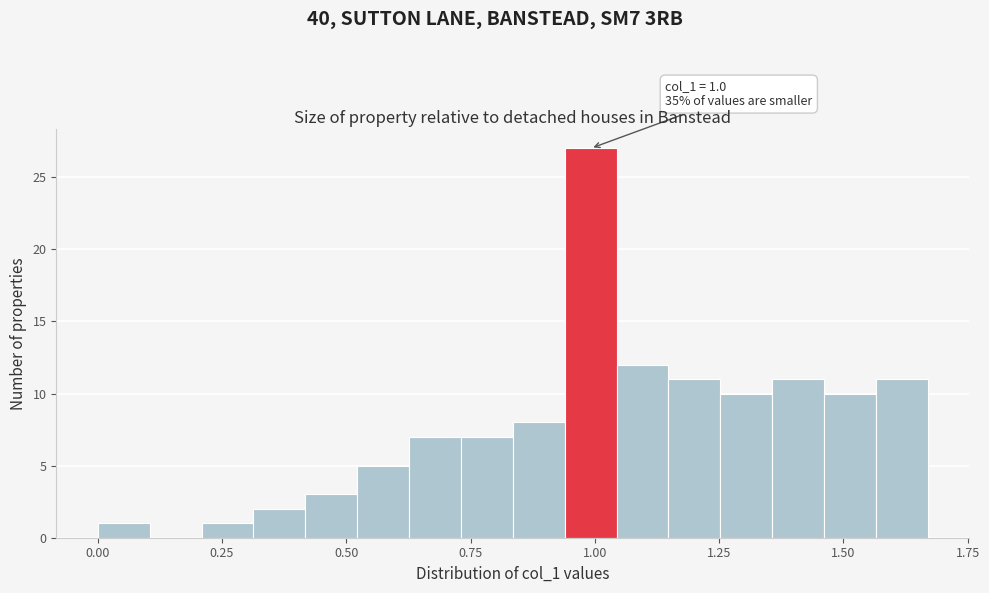

Around what value on the x-axis is the tallest bar? Give the approximate position of its centre, as read against the axis.

1.00